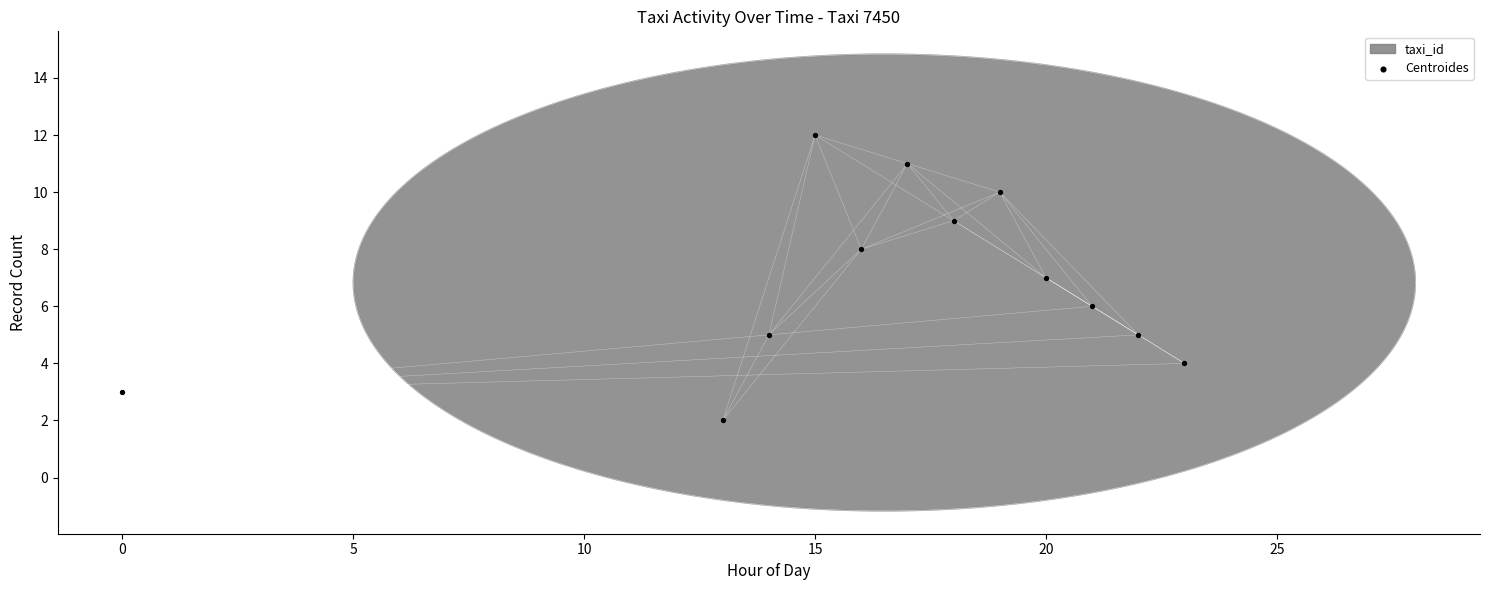

What is the average Y value?

7